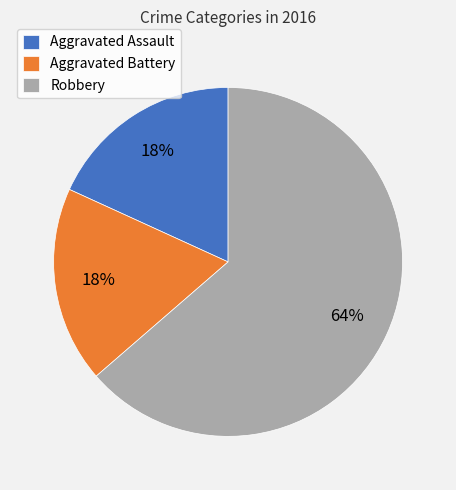

Is it true that Robbery is 64% of the pie?

True